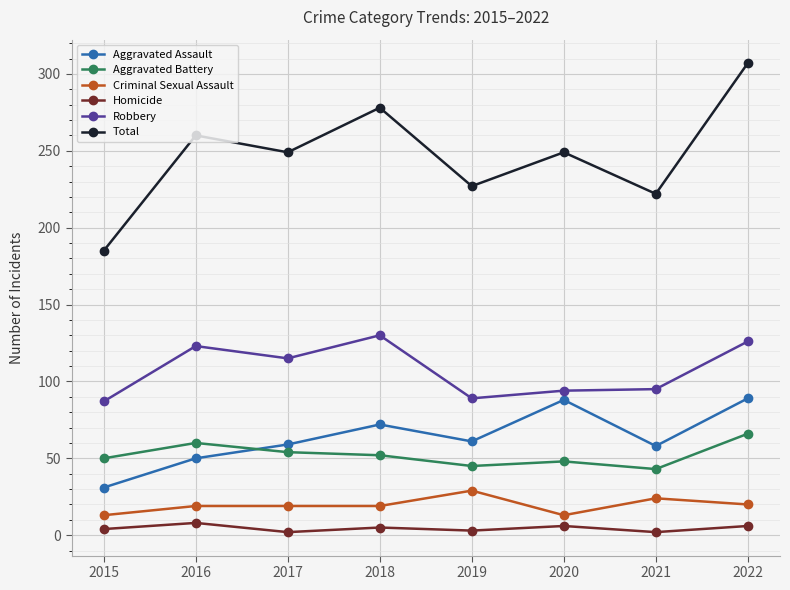

What is the value of the Robbery point at the 8th from the left?

126